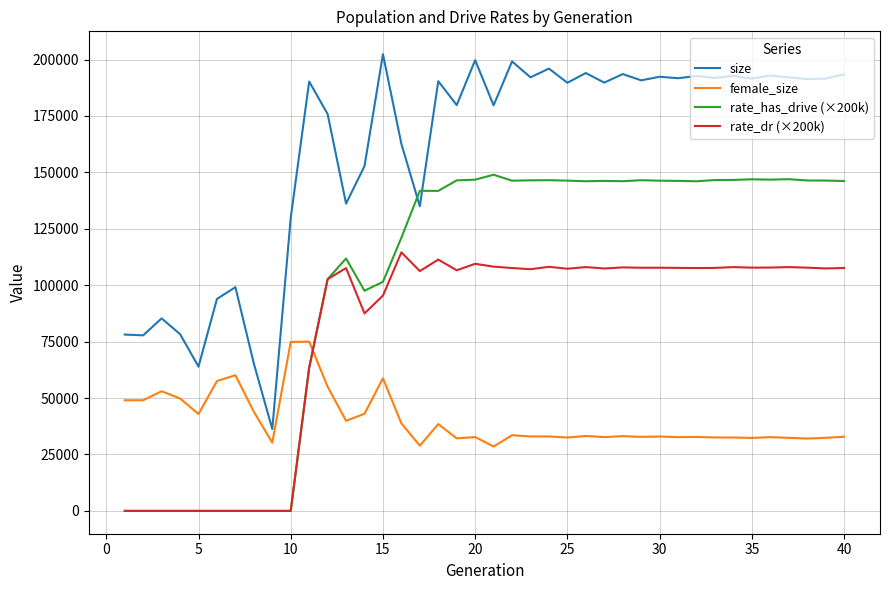

List the series in order of their overall mean, highest first.

size, rate_has_drive (×200k), rate_dr (×200k), female_size